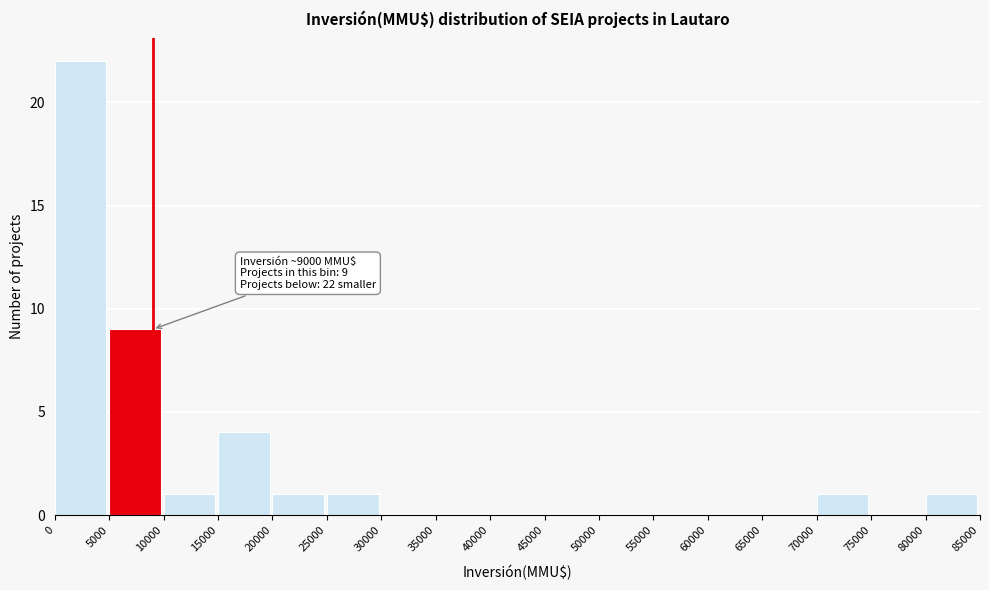

Which range on the x-axis has the tallest bar?

0 to 5000